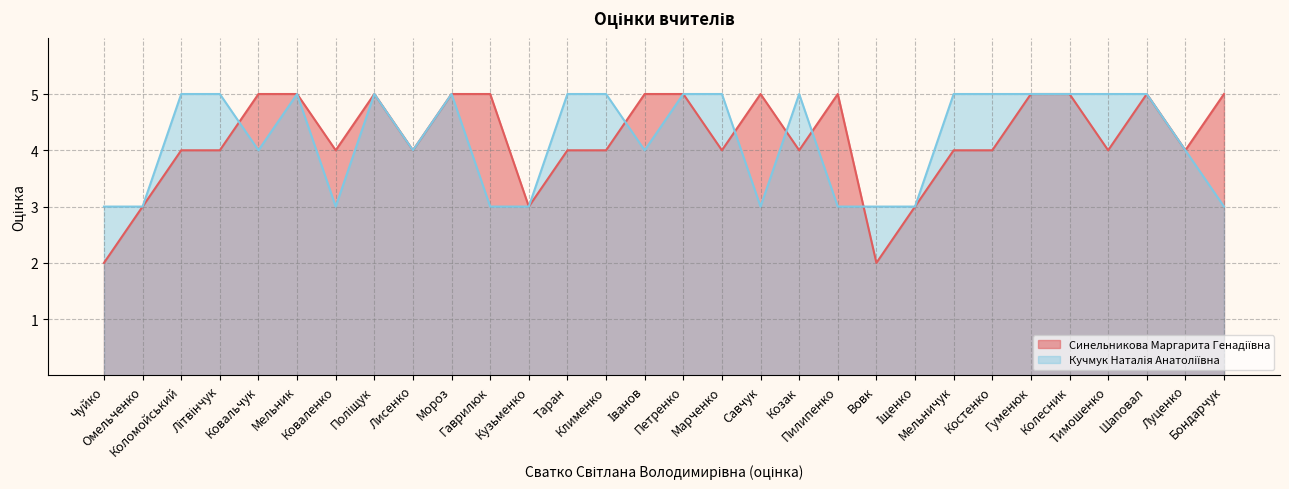

What is the total value across all series at Ковальчук?

9